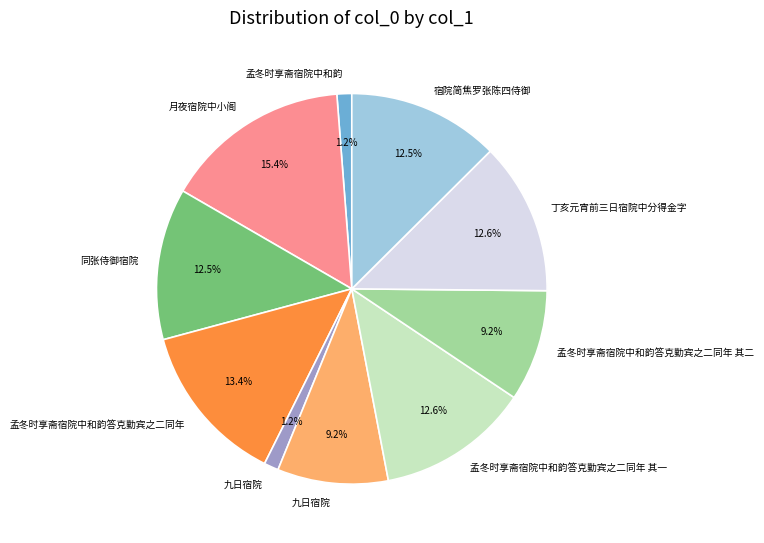

Count the number of slices in the pie.

10